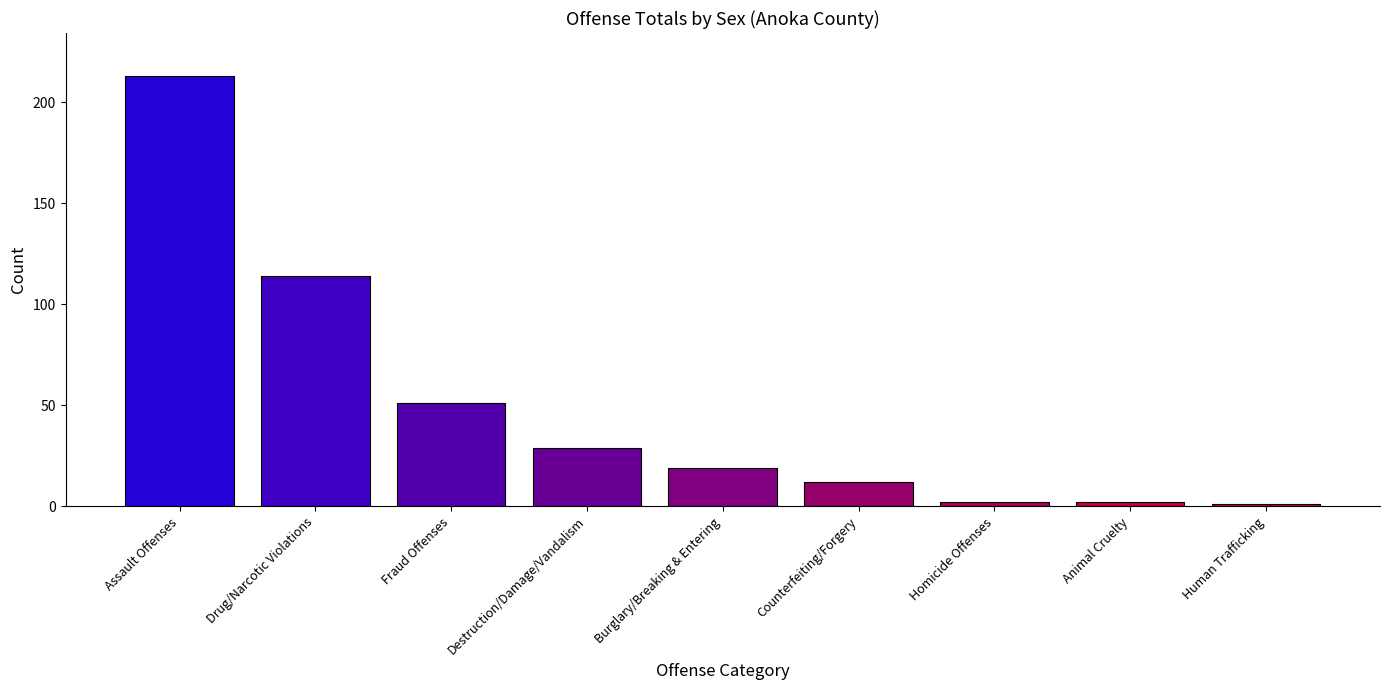

Which label corresponds to the largest value in the chart?

Assault Offenses